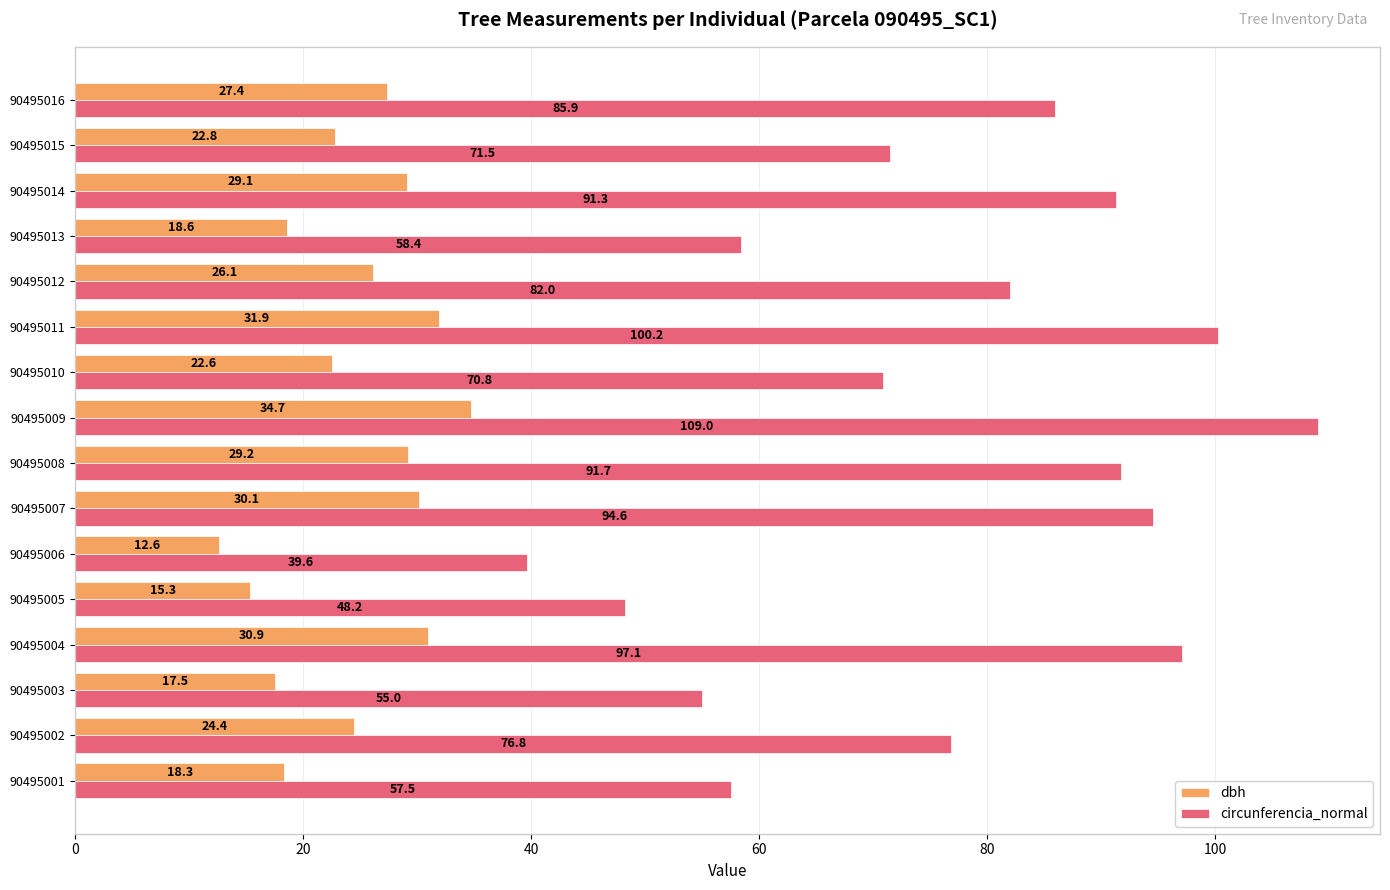

At how many categories does at least one series exceed 84?

7